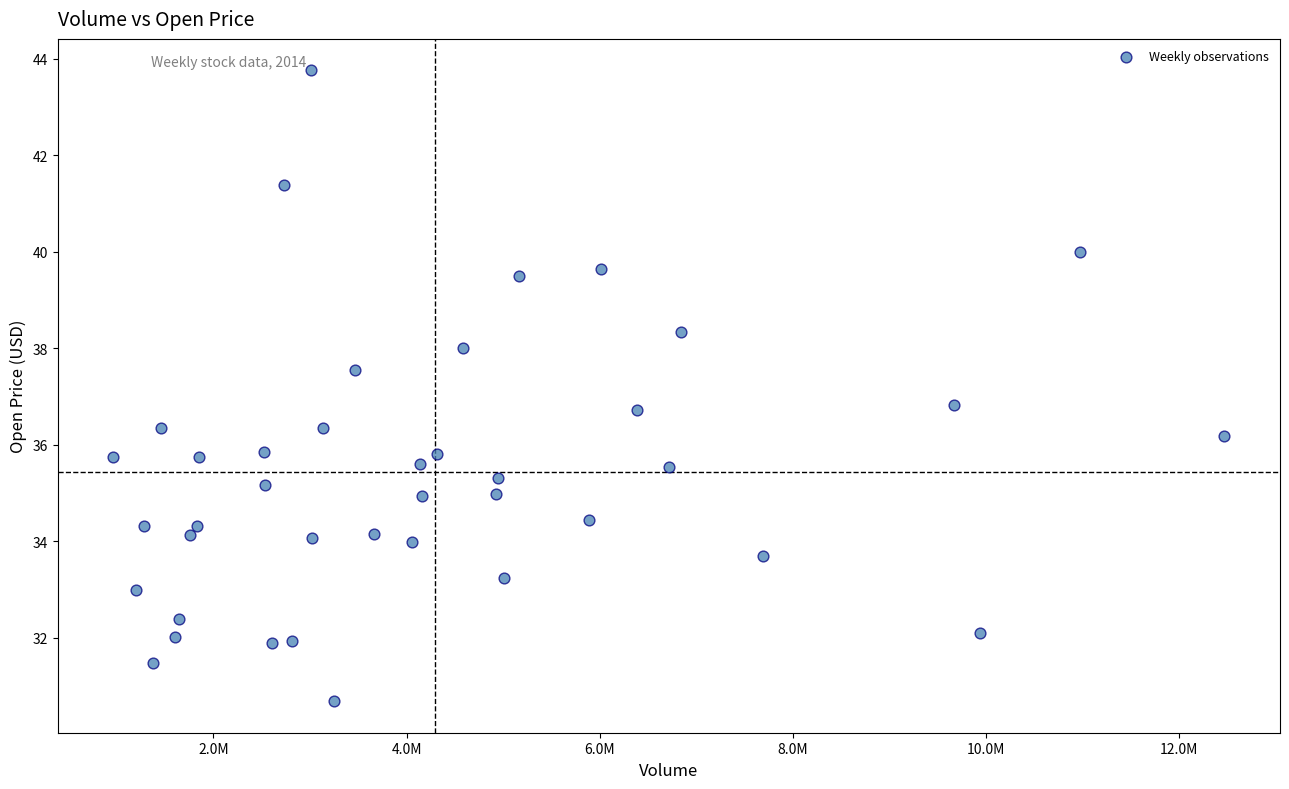

What is the range of X values (max minus min)?

11504100.0